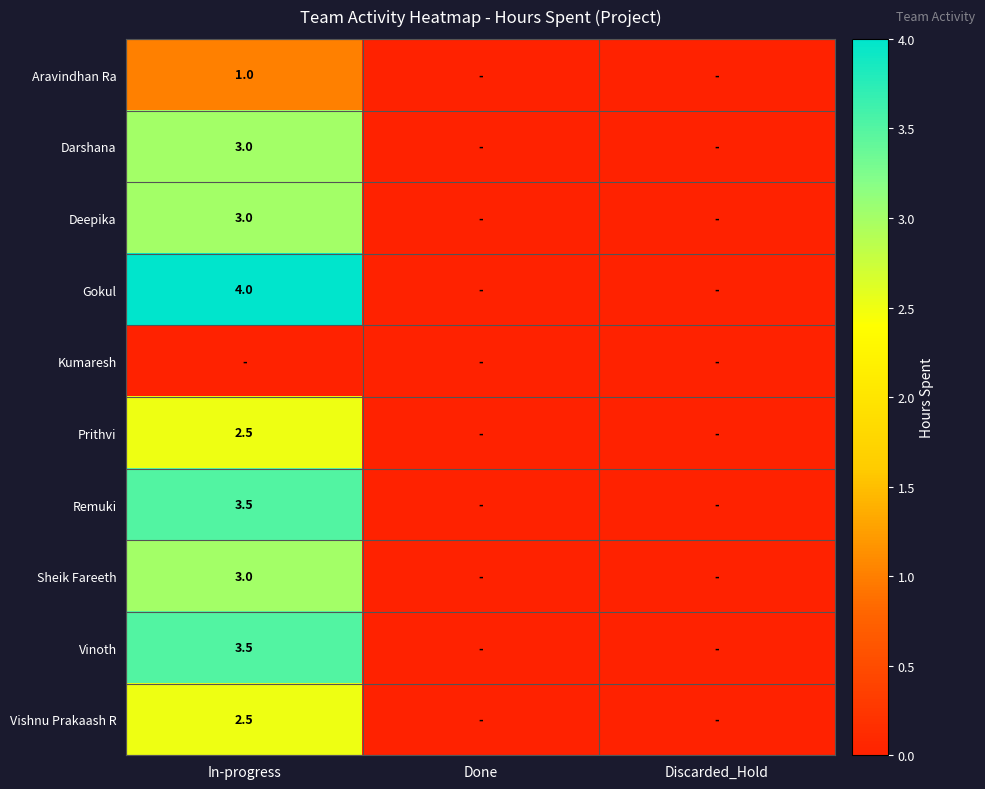

At how many categories does at least one series exceed 2?

1